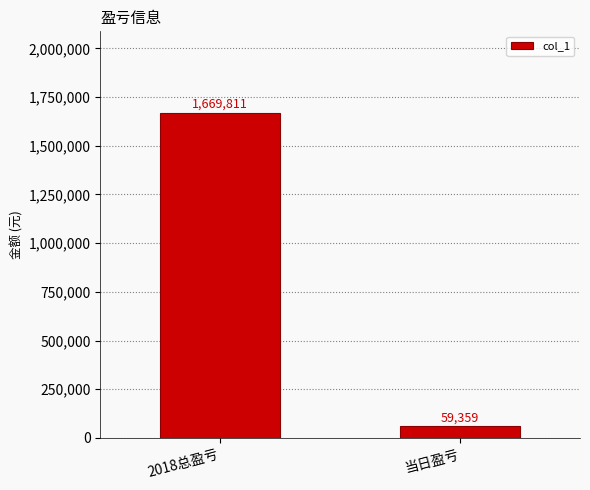

Which label corresponds to the smallest value in the chart?

当日盈亏